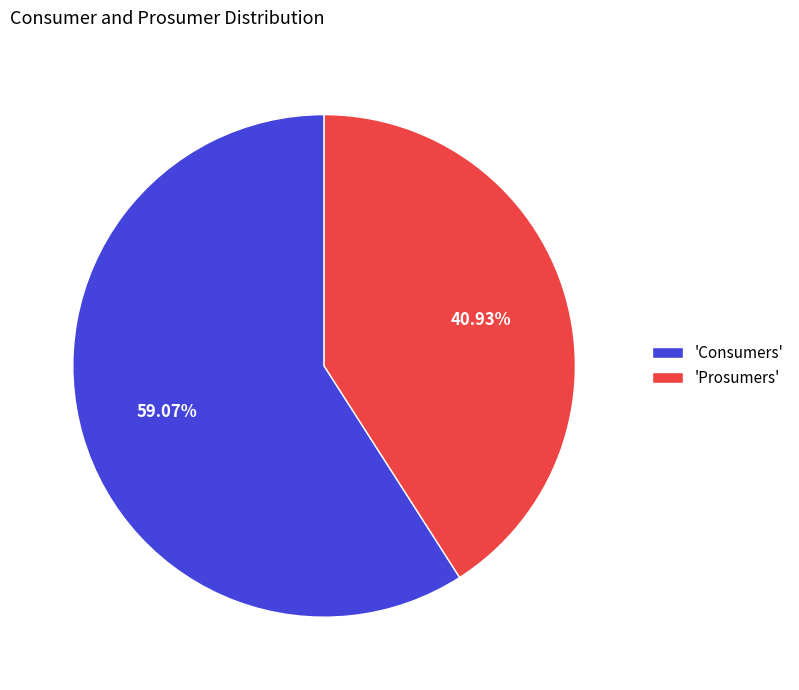

Which category has the biggest portion of the pie?

'Consumers'